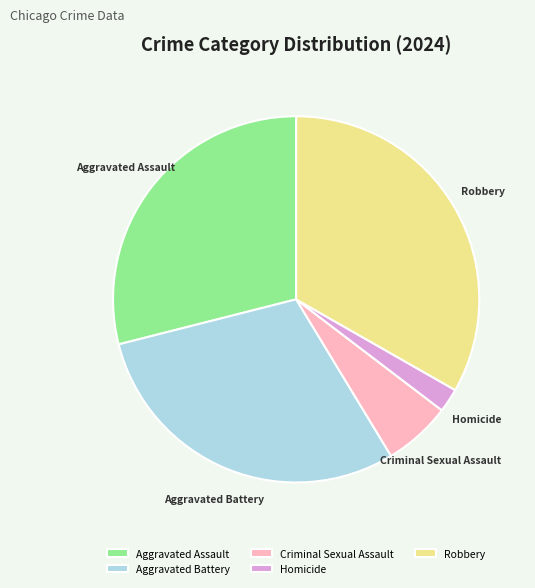

How many segments does this pie chart have?

5